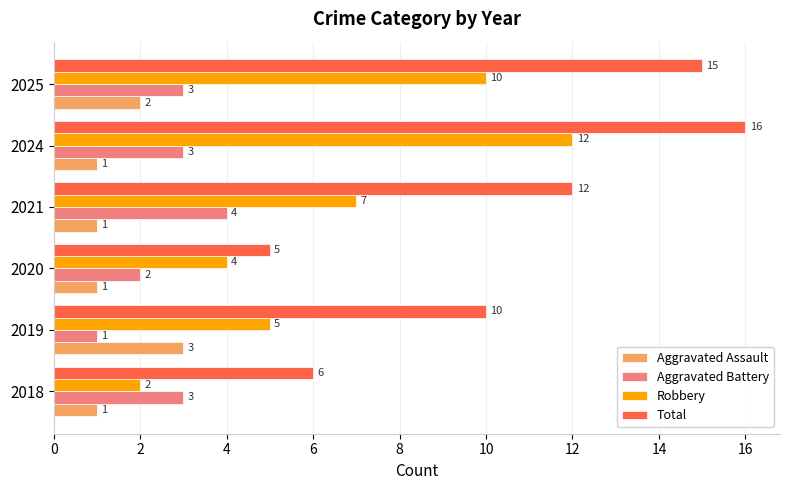

What are all the series names shown in the legend?

Aggravated Assault, Aggravated Battery, Robbery, Total